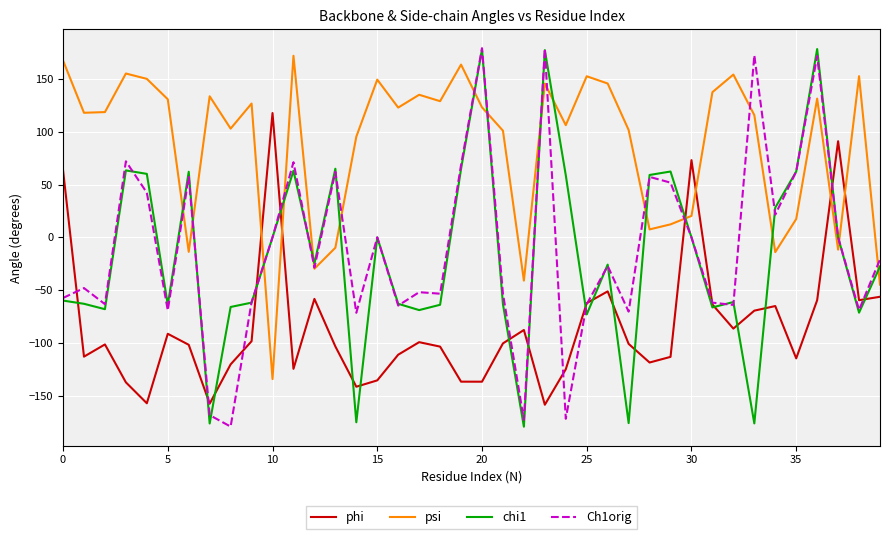

Which series ends up on top after the final intersection of psi and chi1?

chi1